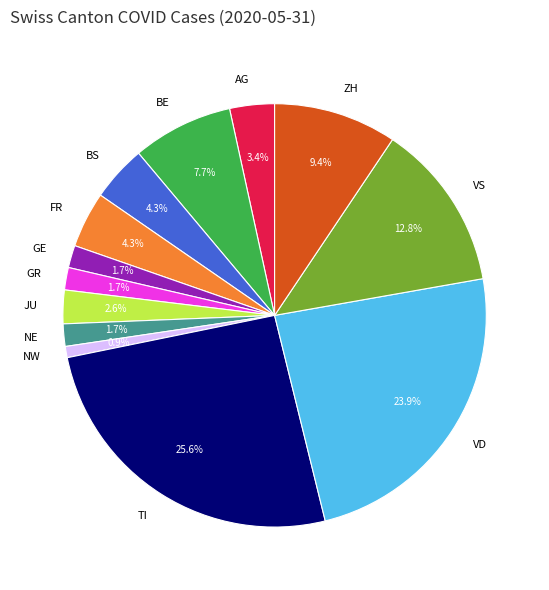

Which has a higher value, NW or FR?

FR